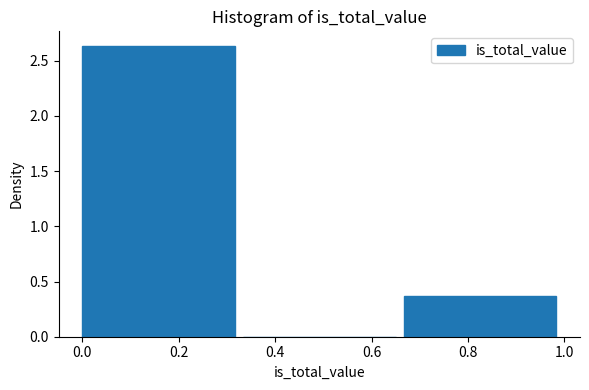

Which range on the x-axis has the tallest bar?

0.00 to 0.34